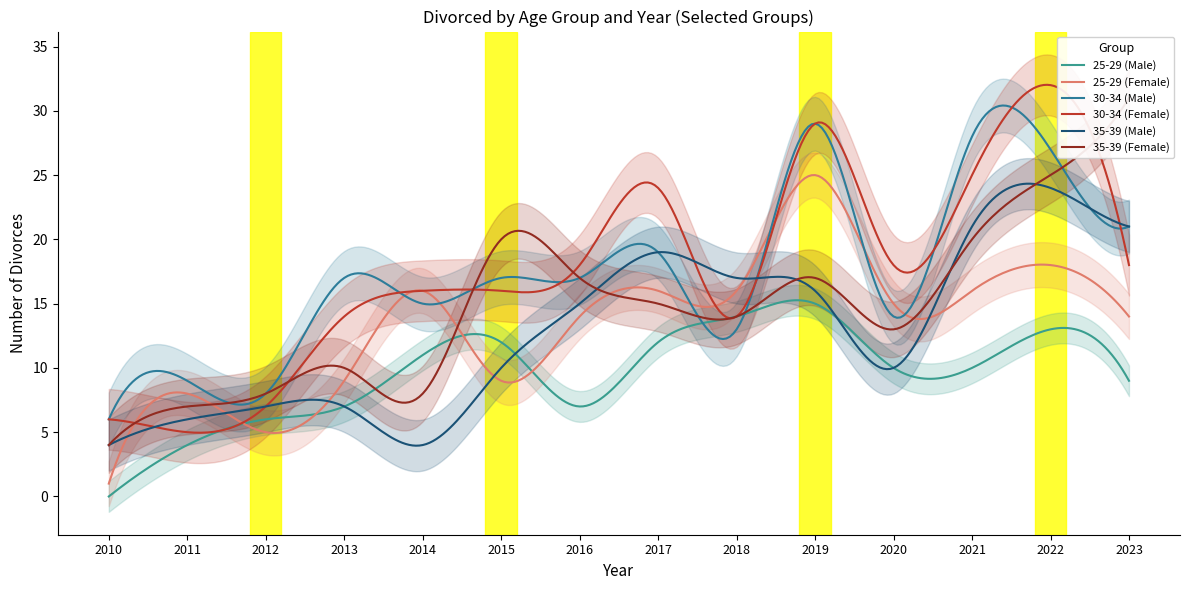

True or false: 25-29 (Male) and 30-34 (Female) cross at least once.

False